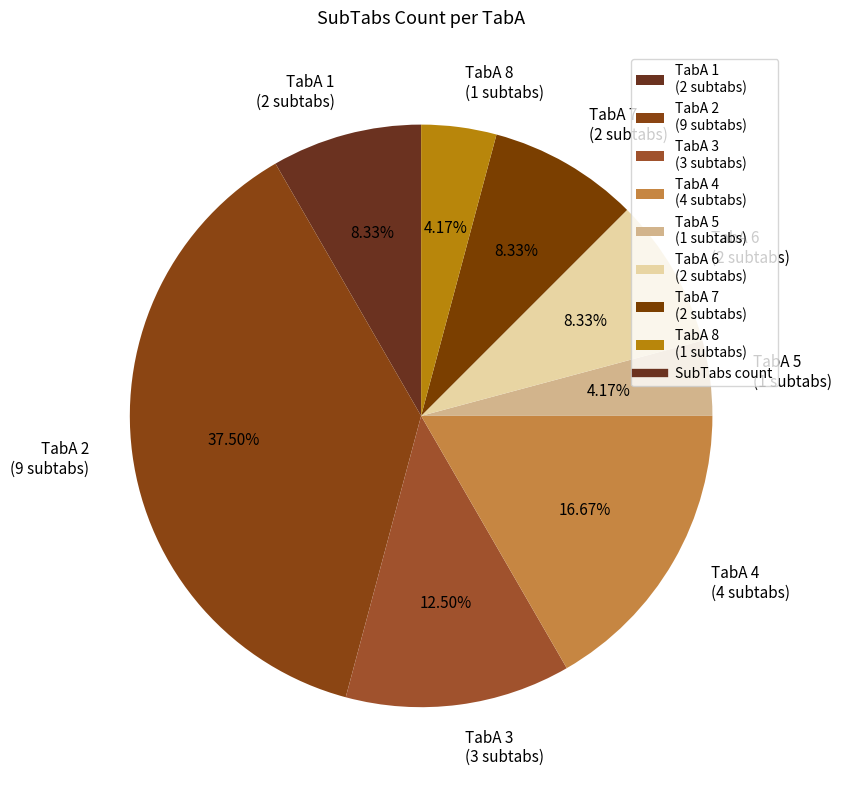

Is there any slice that represents more than half of the pie?

No